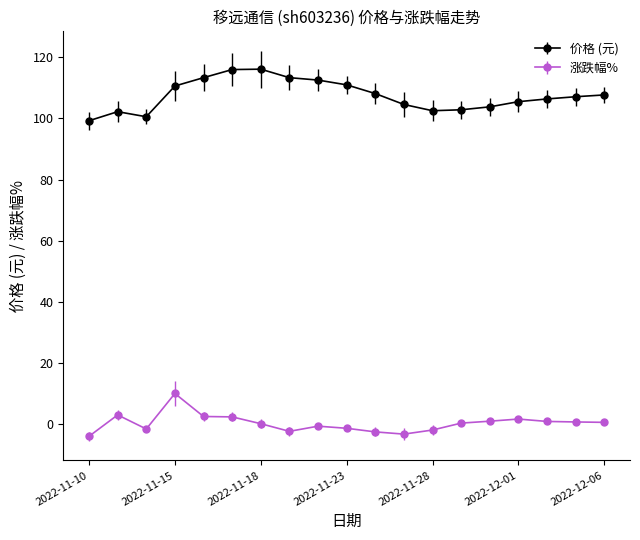

True or false: 价格 (元) and 涨跌幅% cross at least once.

False